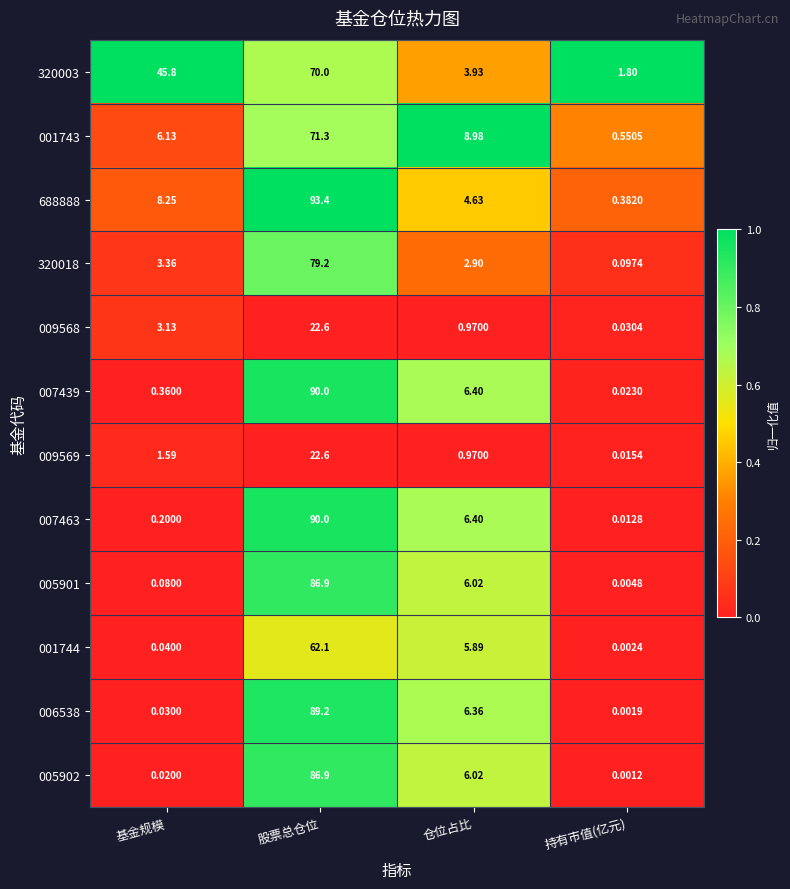

Which category has the highest value in the 320018 series?

股票总仓位